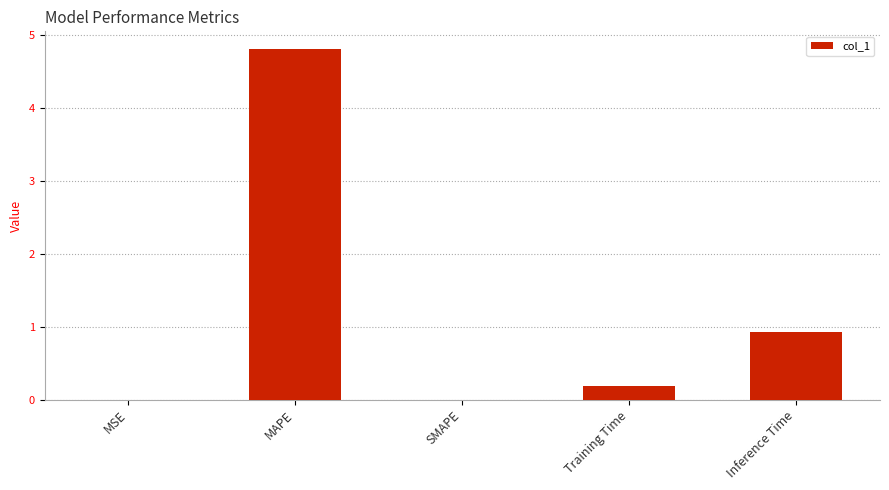

Are the bars grouped side by side (vs. stacked)?

No